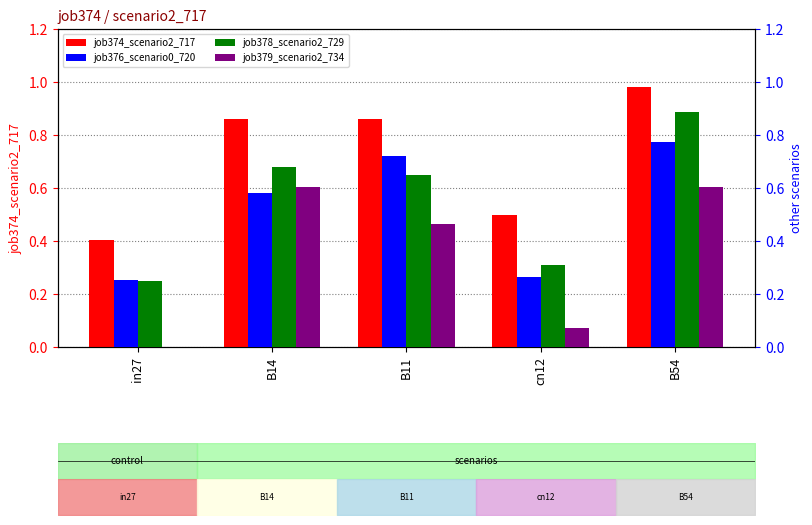

Rank the categories by job379_scenario2_734 value from lowest to highest.

in27, cn12, B11, B14, B54